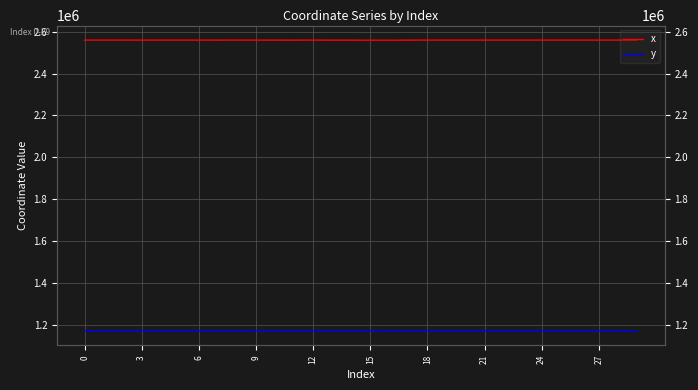

True or false: y and x intersect in this chart.

False